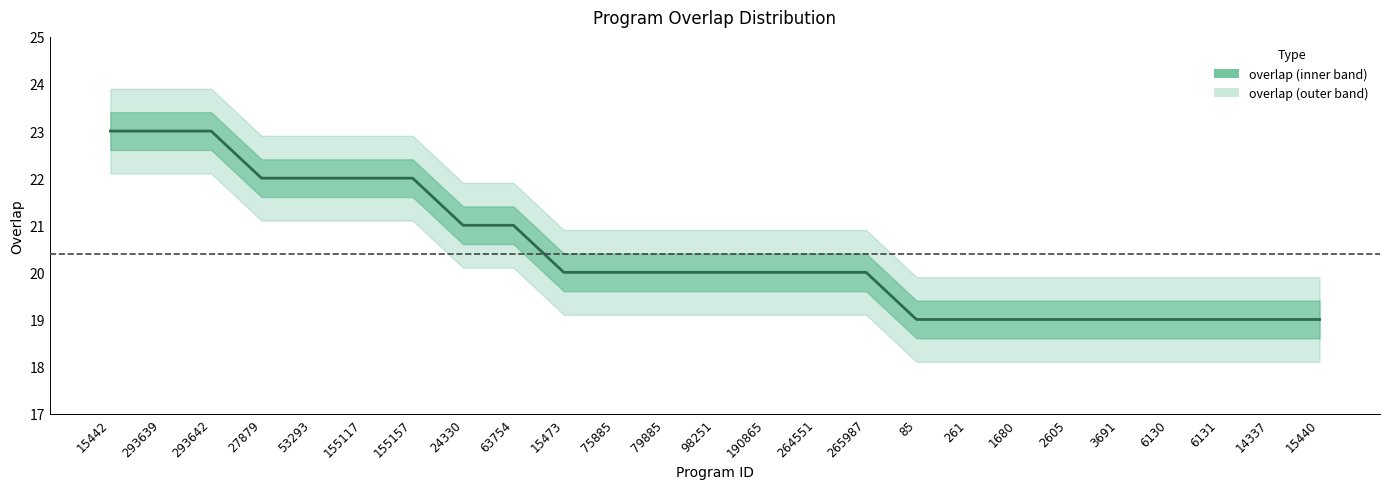

Does the chart display data point markers on the line(s)?

No